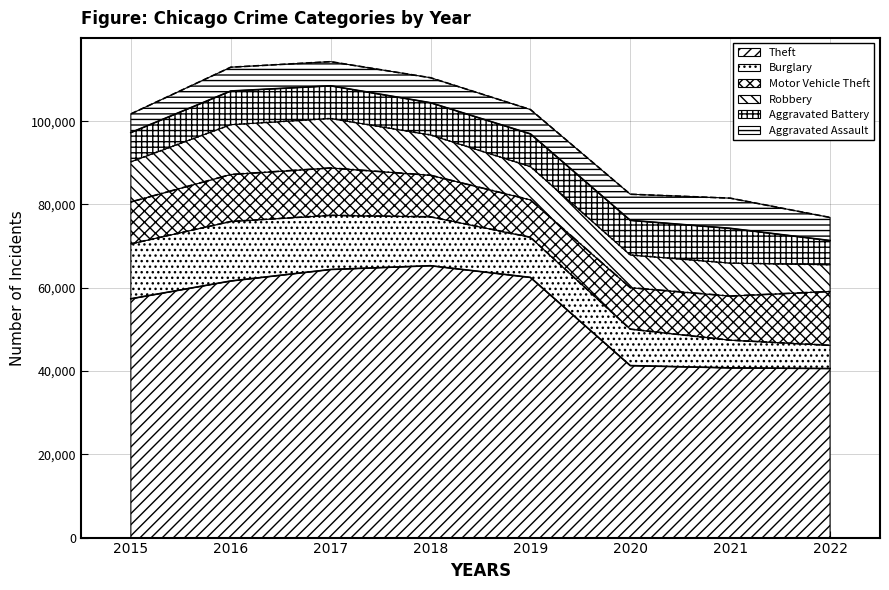

At which category does the chart reach its peak across all series?

2018